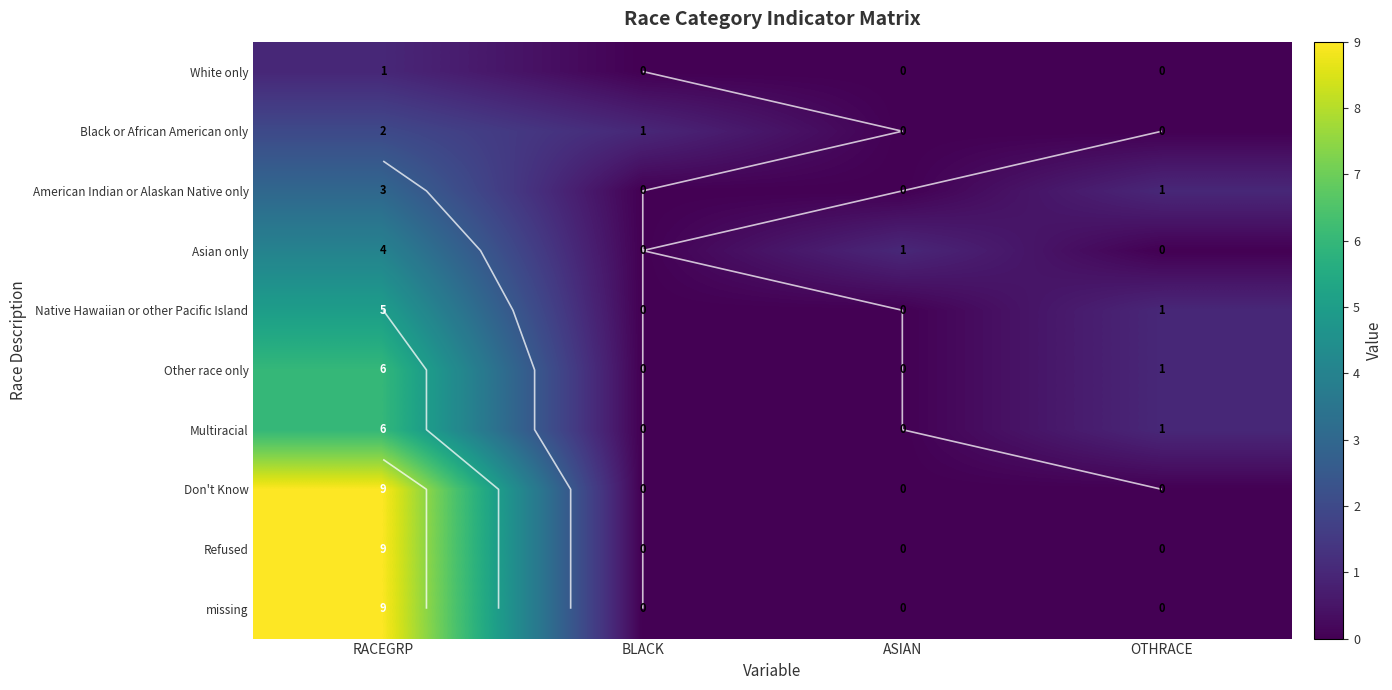

List the labels in order of missing value, largest first.

RACEGRP, BLACK, ASIAN, OTHRACE